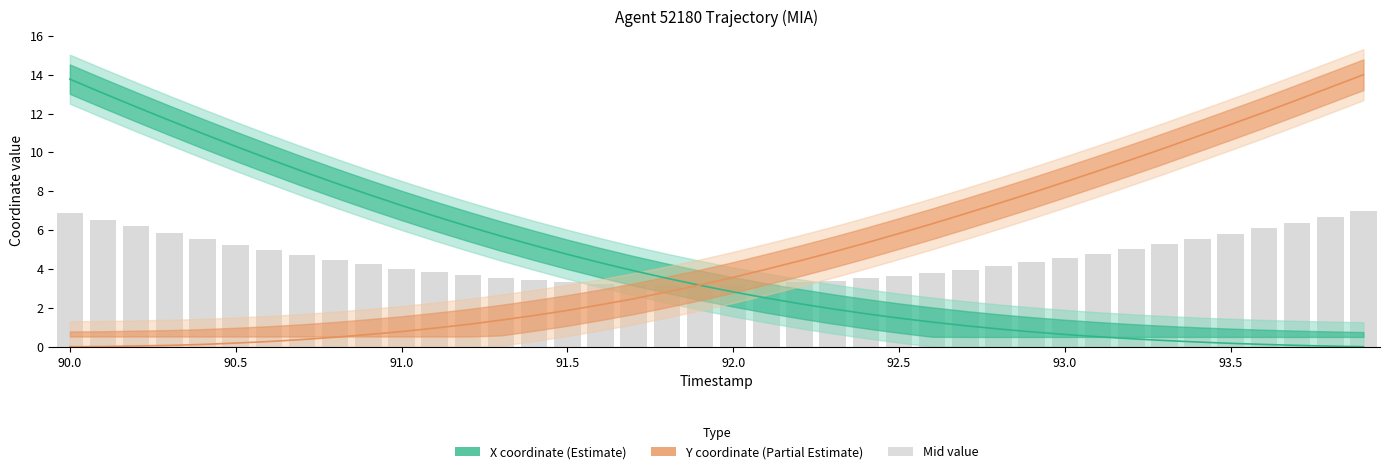

True or false: X has a value of 0.9 at 93.1.

False